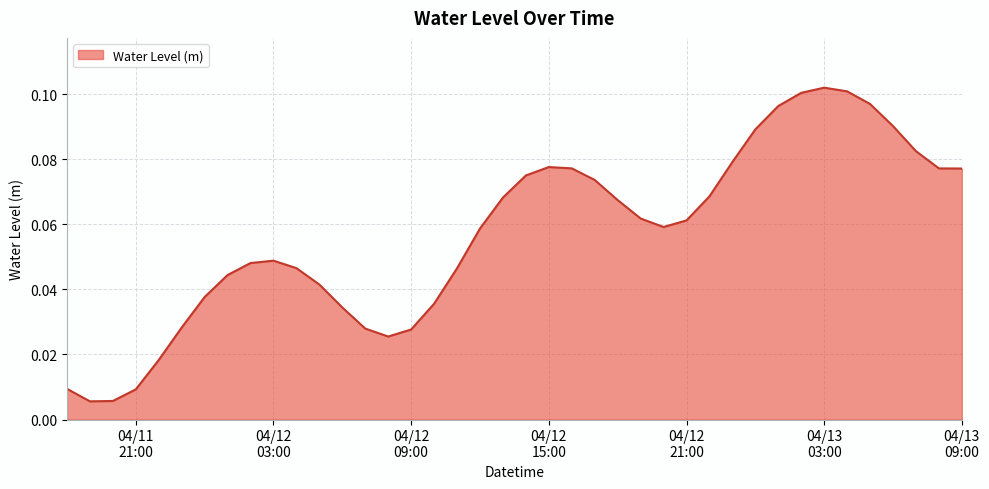

How many series are shown in this chart?

1